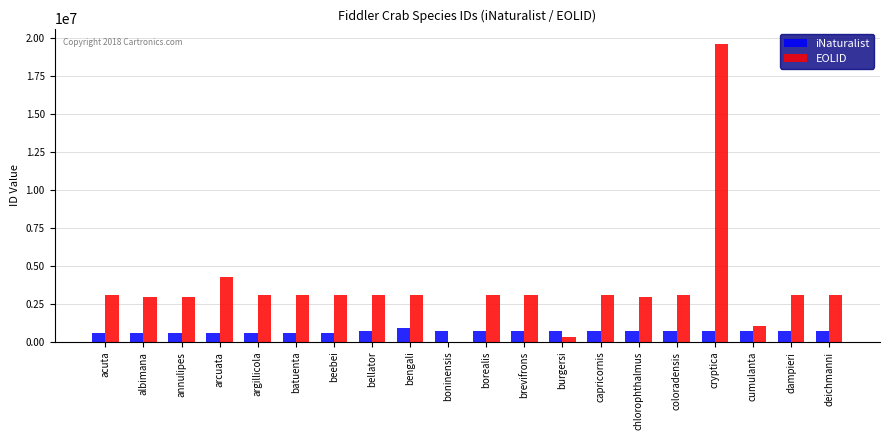

The EOLID series shows 5405989 at acuta. True or false?

False